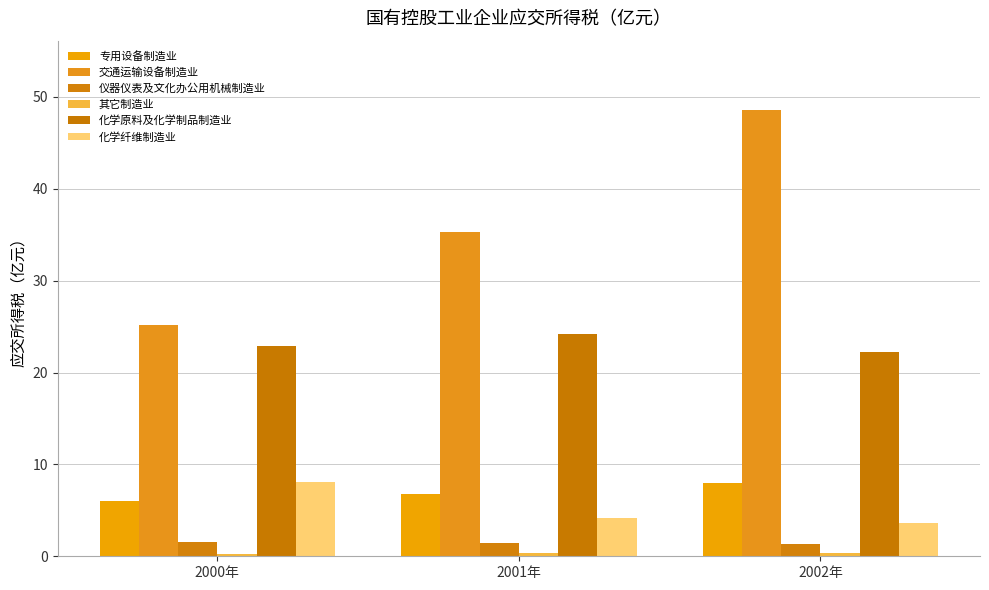

Are the bars horizontal?

No